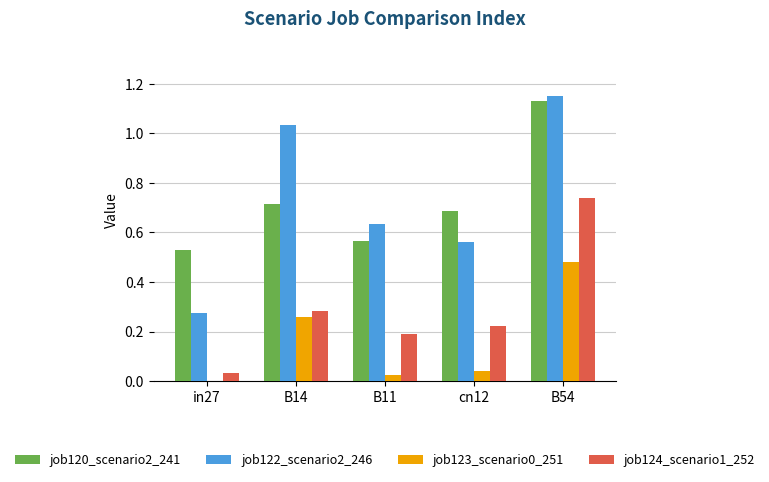

What is the sum of the job120_scenario2_241 values at B11 and cn12?

1.3